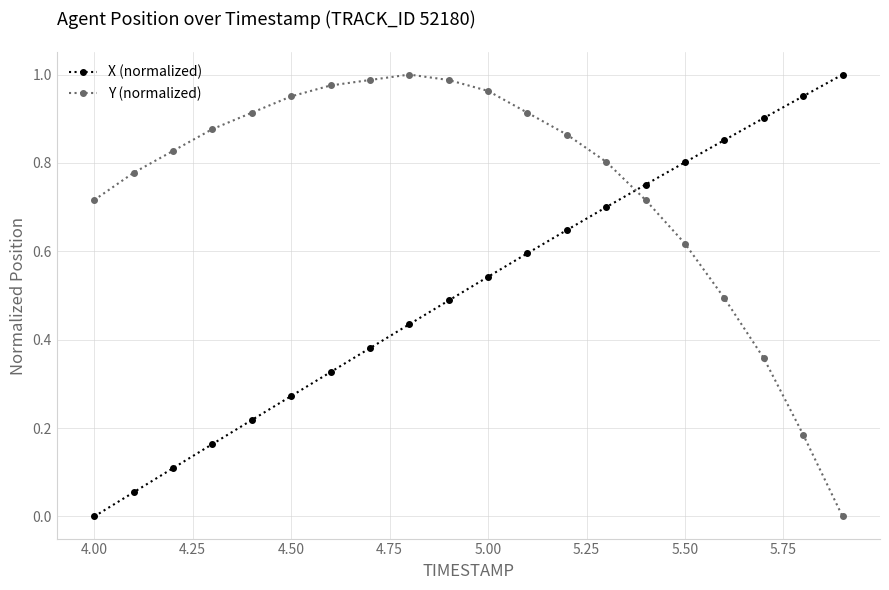

What is the sum of all Y (normalized) values?

14.9